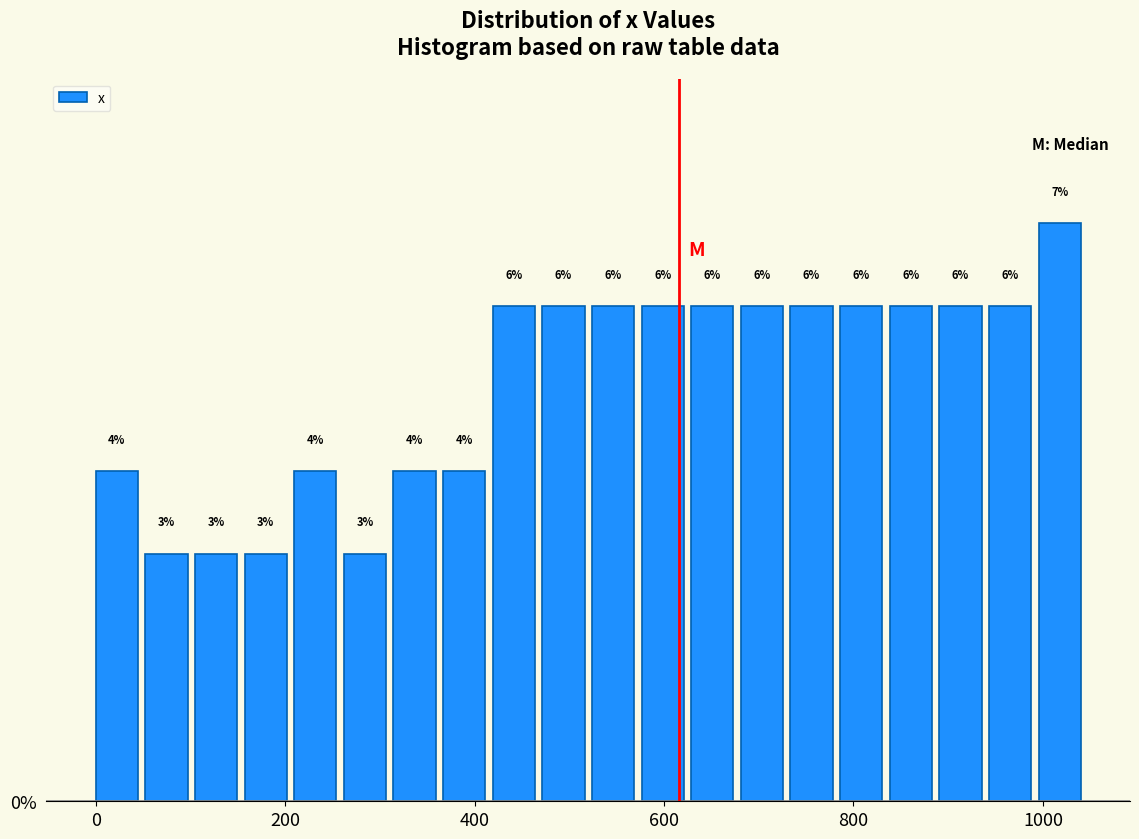

Read against the x-axis, roughly where is the centre of the tallest bar?

1020